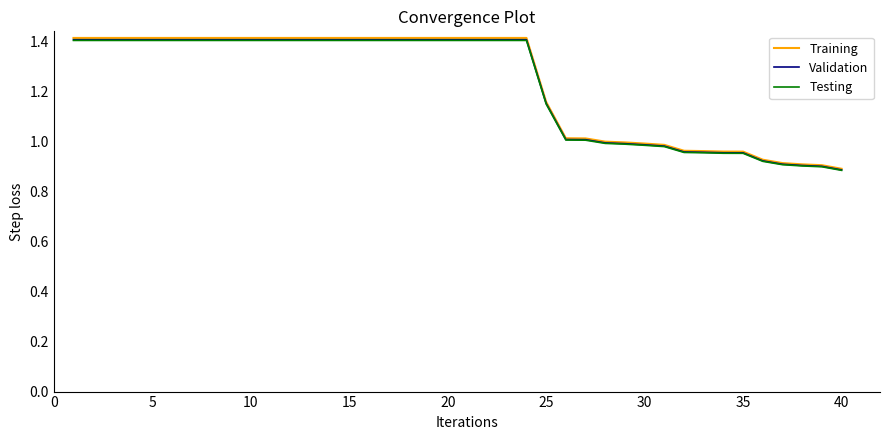

Which series has the widest spread of values?

Training